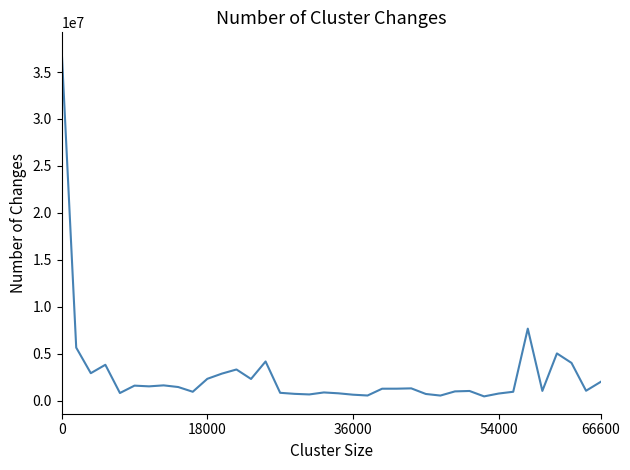

What is the difference between the maximum and minimum values?

36924553